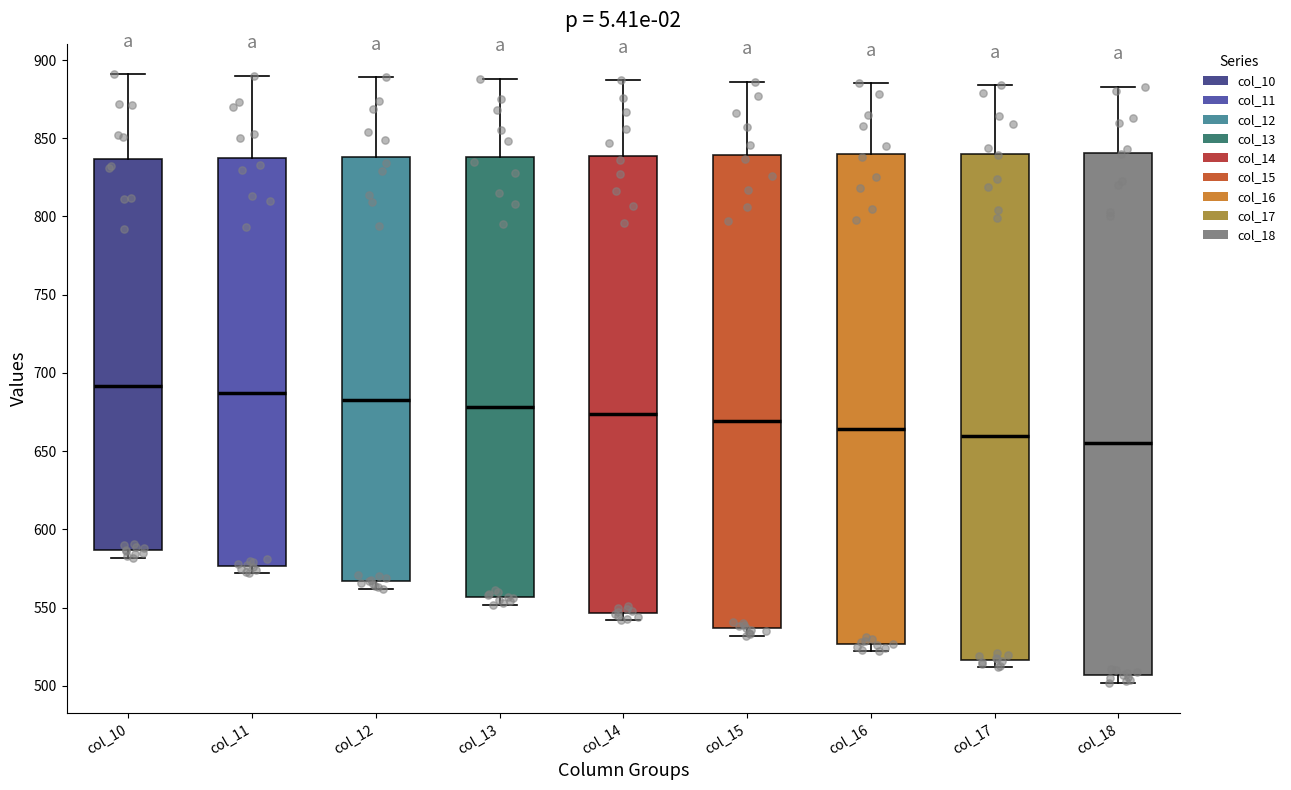

Which box is the tallest, from its lower edge to its upper edge?

col_18